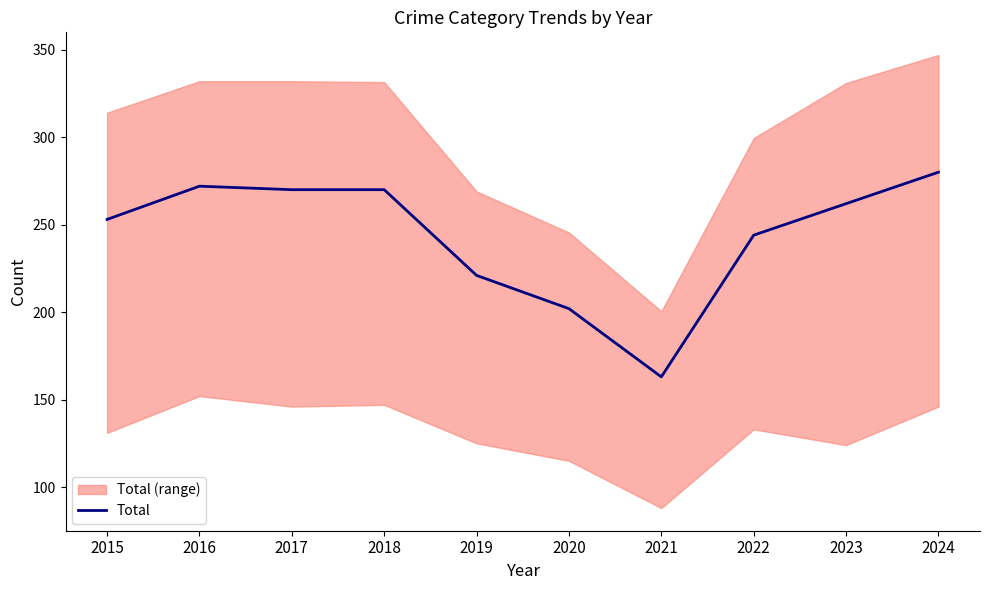

List the labels in order of value, largest first.

2024, 2016, 2017, 2018, 2023, 2015, 2022, 2019, 2020, 2021